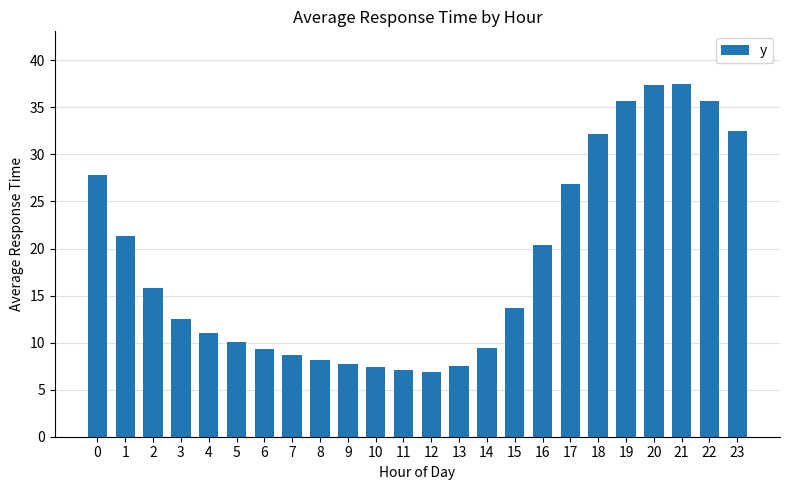

What is the value of the 8th bar from the left?

8.7